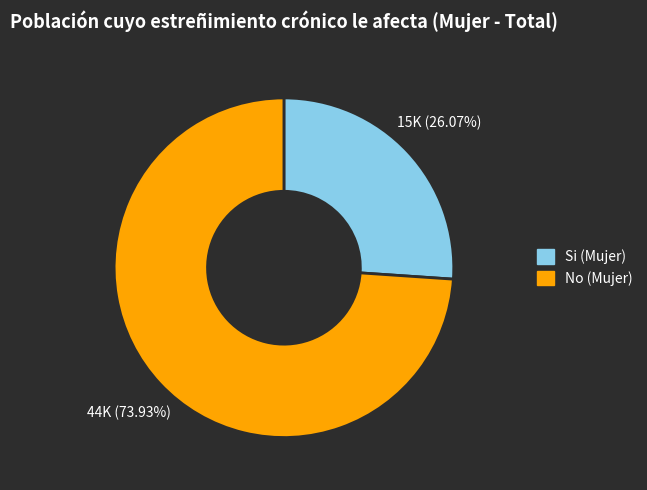

The No (Mujer) slice represents 74% of the pie. True or false?

True